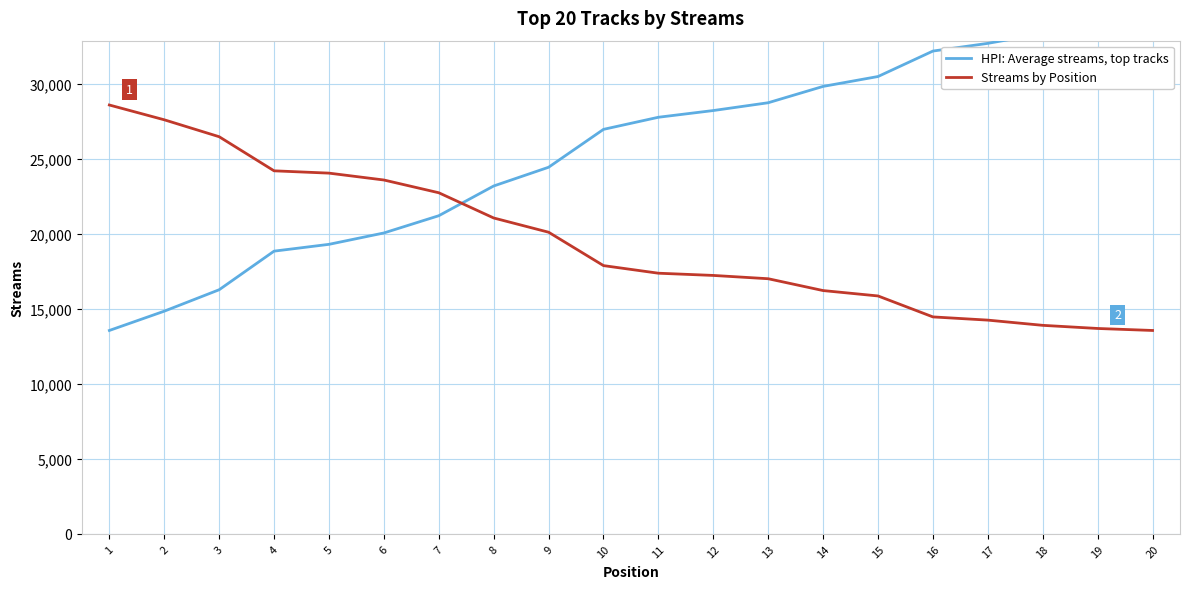

At which category is the sum across all series the highest?

20